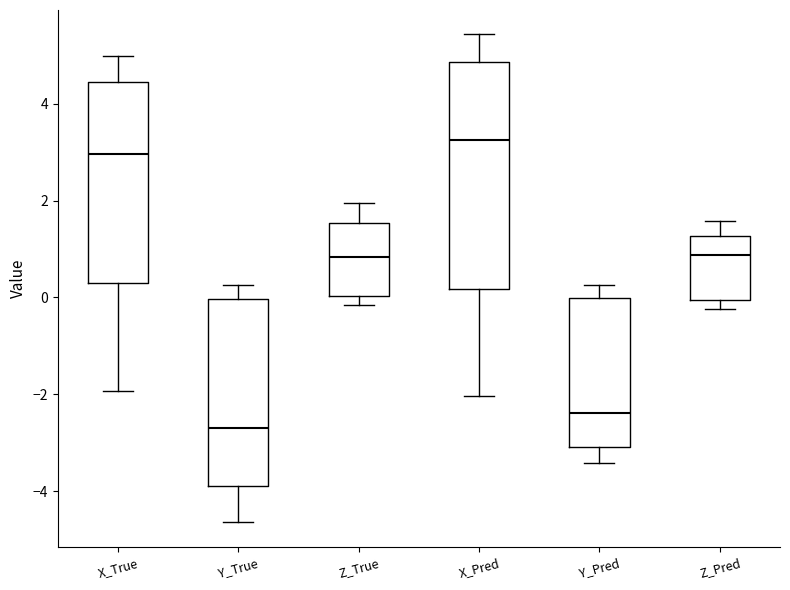

Where is the upper edge of the box for X_True on the y-axis? The values are not printed on the chart, so give them approximately, as read against the axis.

4.4